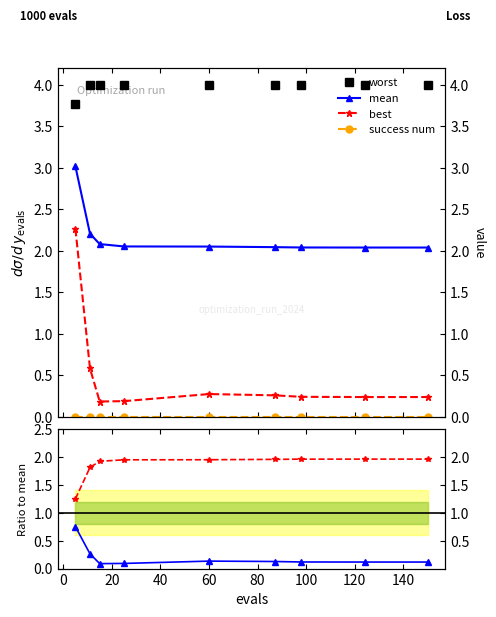

How many best/mean values are between 0 and 1?

9